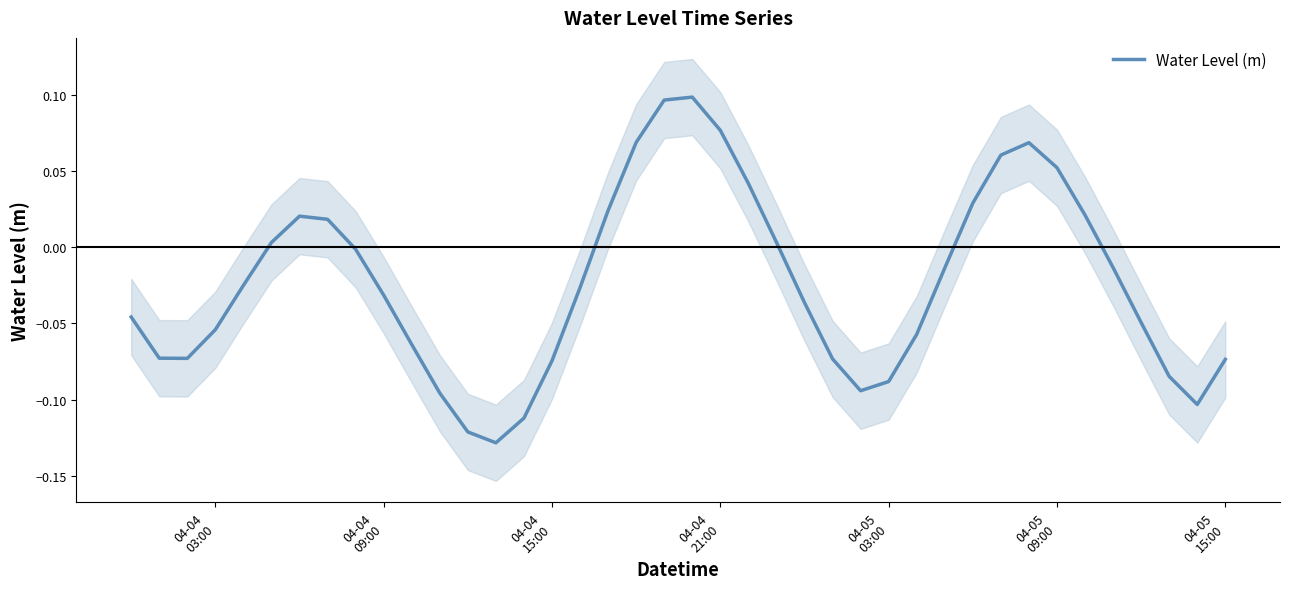

How many positive values are there?

15